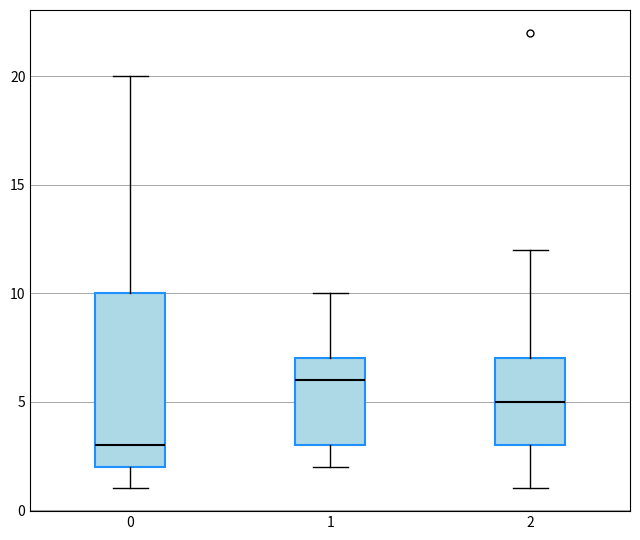

Reading left to right, read every box against the y-axis: the position of its median line, the range the box covers, and the ends of its whiskers. The values are not printed on the chart, so give them approximately, as read against the axis.

0: median 3, box 2 to 10, whiskers 1 to 20
1: median 6, box 3 to 7, whiskers 2 to 10
2: median 5, box 3 to 7, whiskers 1 to 12